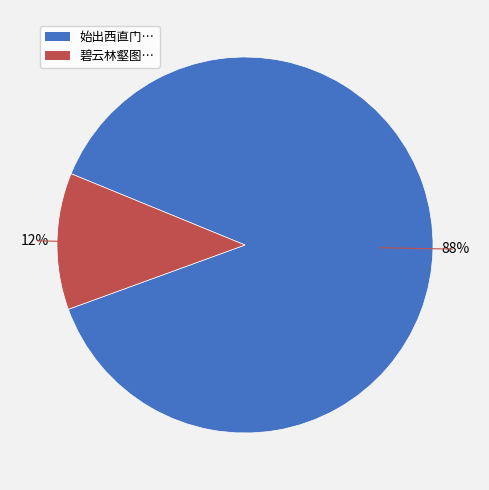

Is there any slice that represents more than half of the pie?

Yes